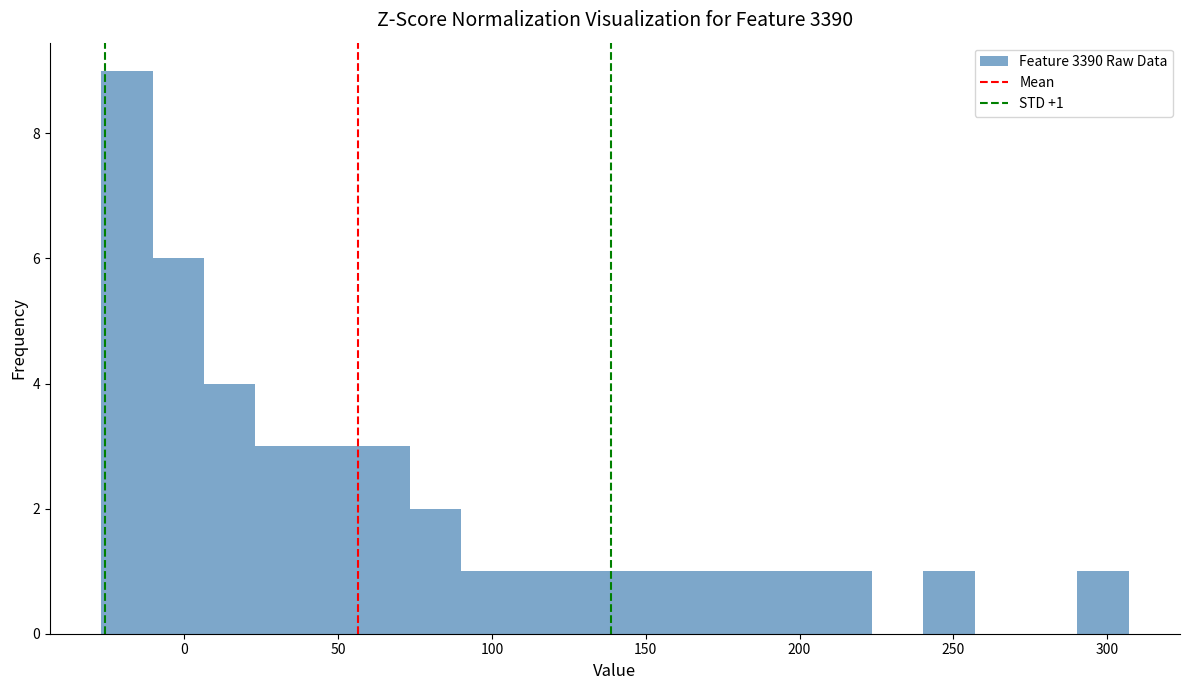

Around what value on the x-axis is the tallest bar? Give the approximate position of its centre, as read against the axis.

-20